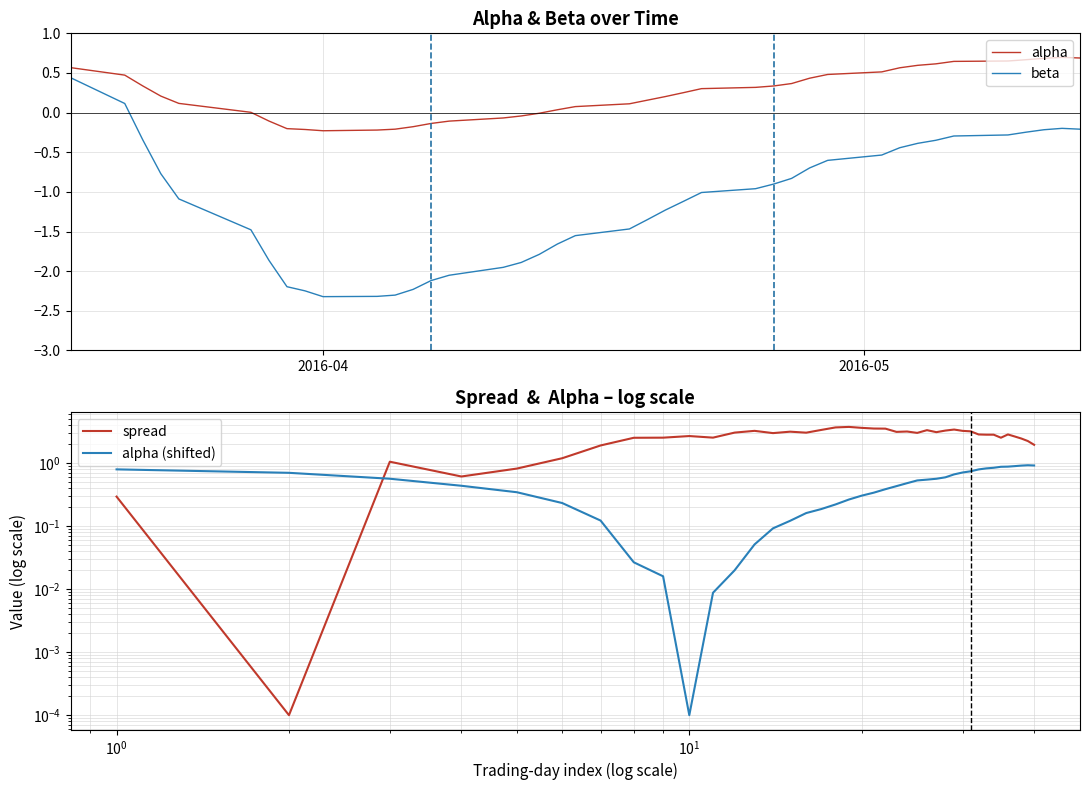

True or false: alpha and beta intersect in this chart.

False